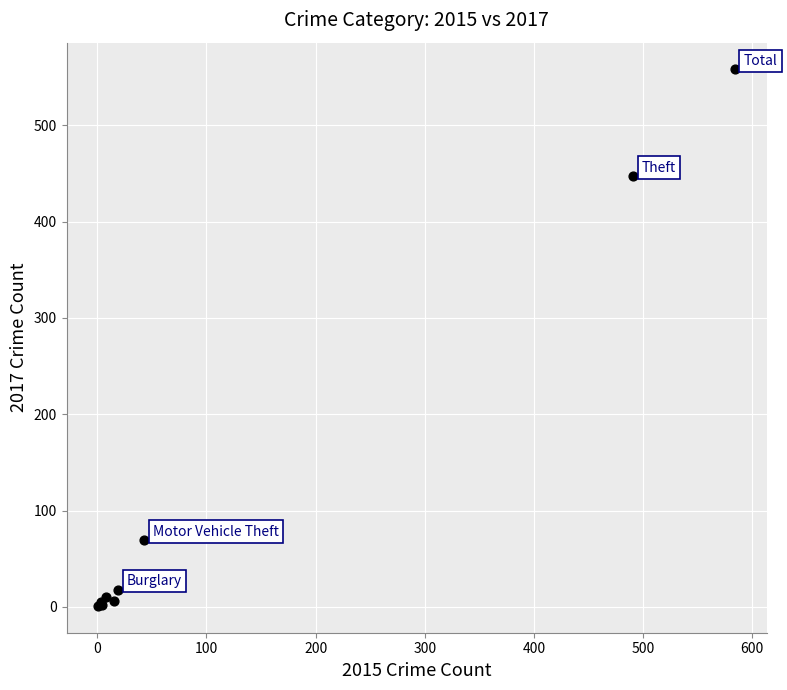

What Y value in the scatter plot is closest to 279?

447